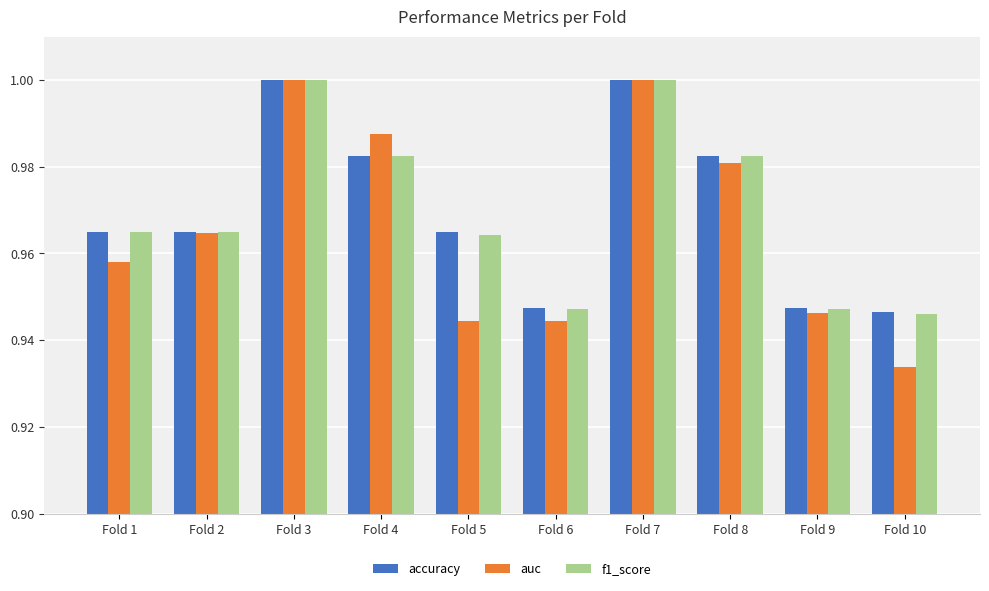

What is the total value across all series at Fold 6?

2.8